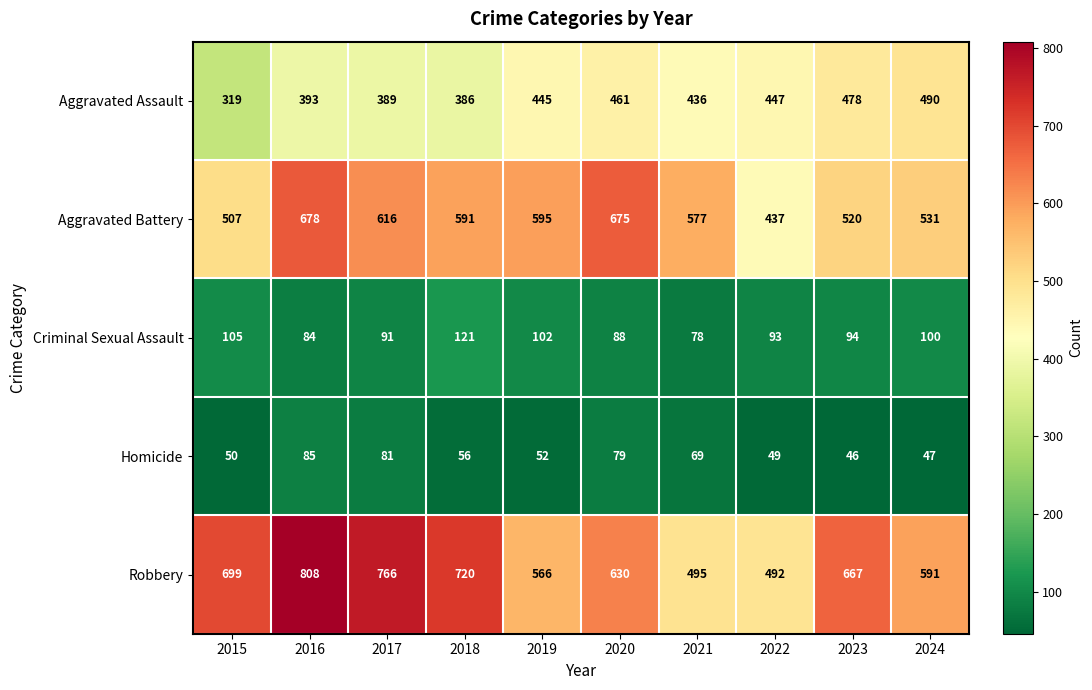

Count the number of data series in this chart.

5